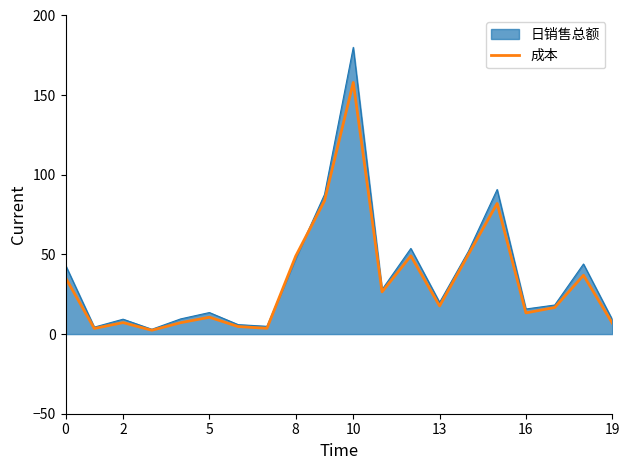

Rank the series by their maximum value, from lowest to highest.

成本, 日销售总额